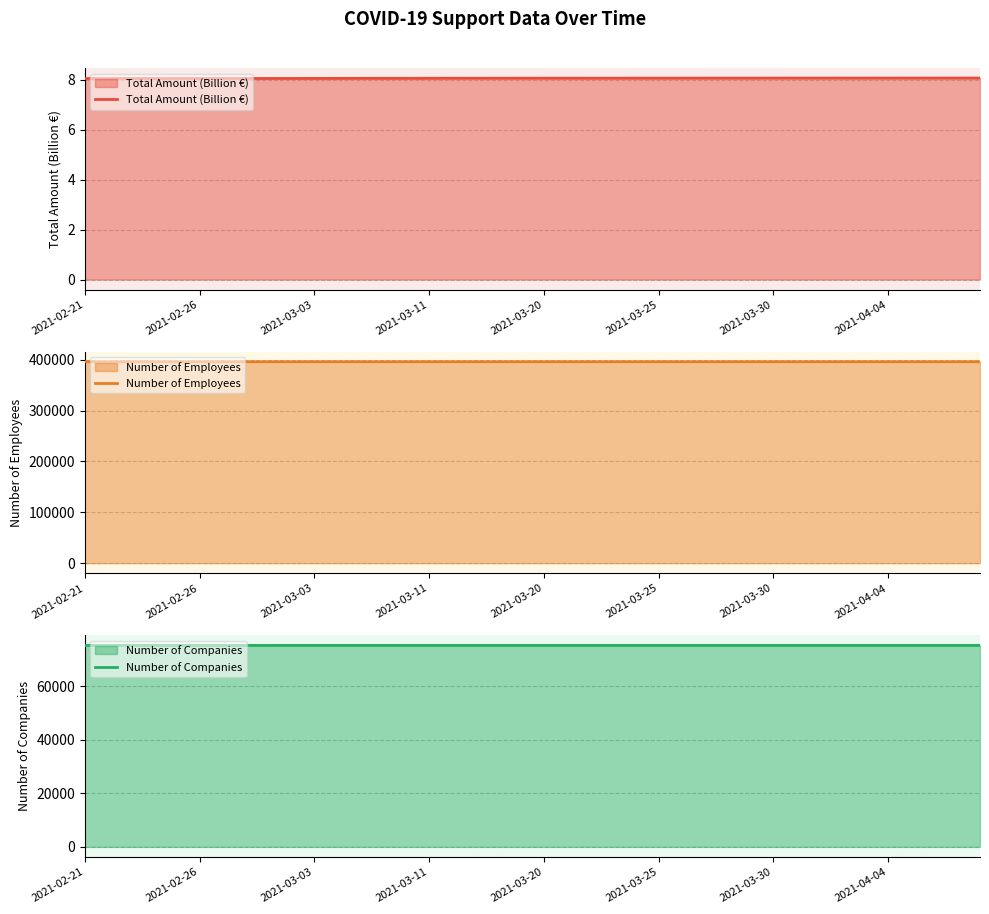

What is the difference between the highest and lowest values at 9?

395960.9